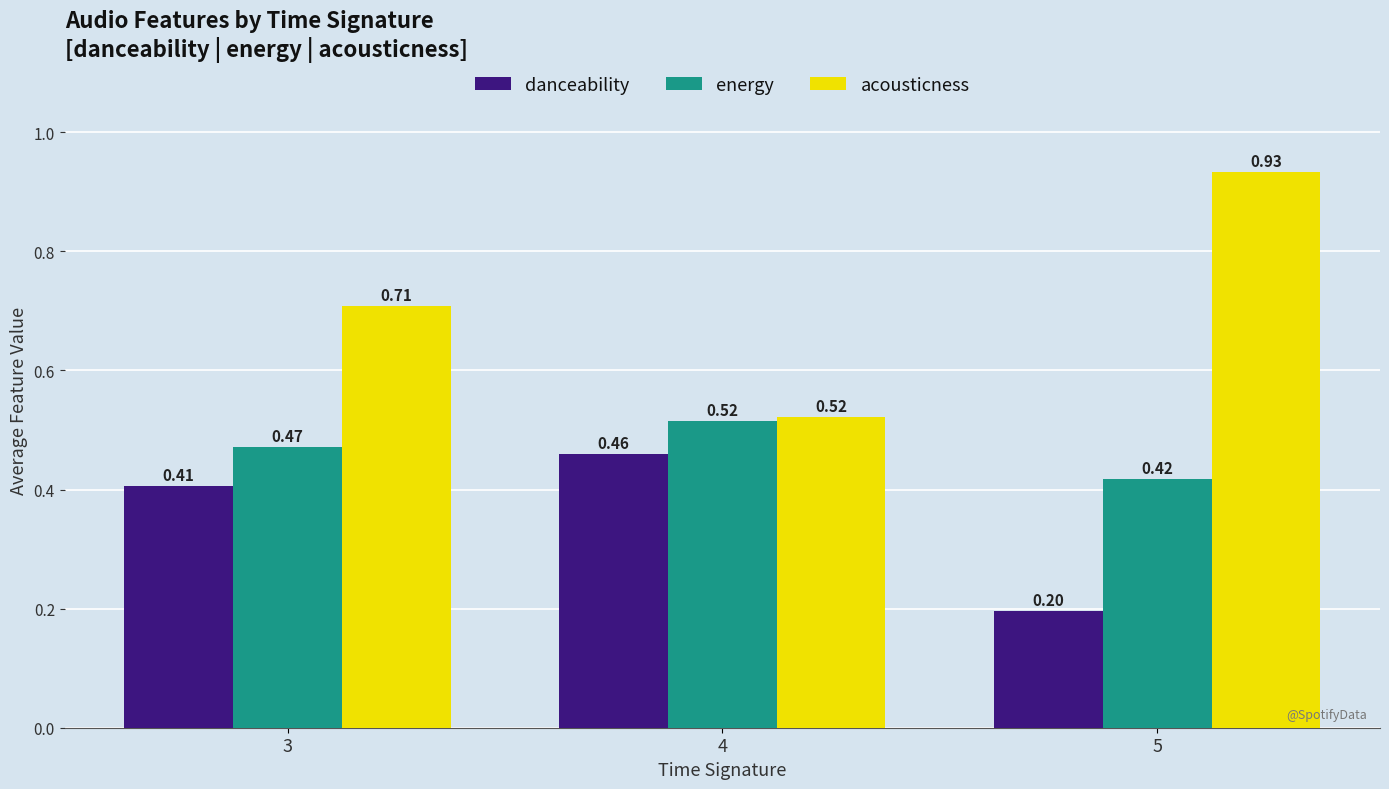

Which series changed the most between 4 and 5?

acousticness